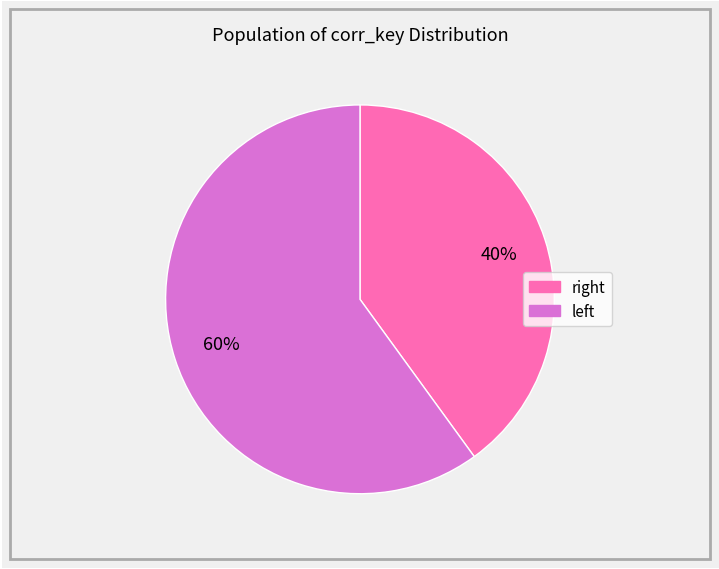

Count the number of slices in the pie.

2